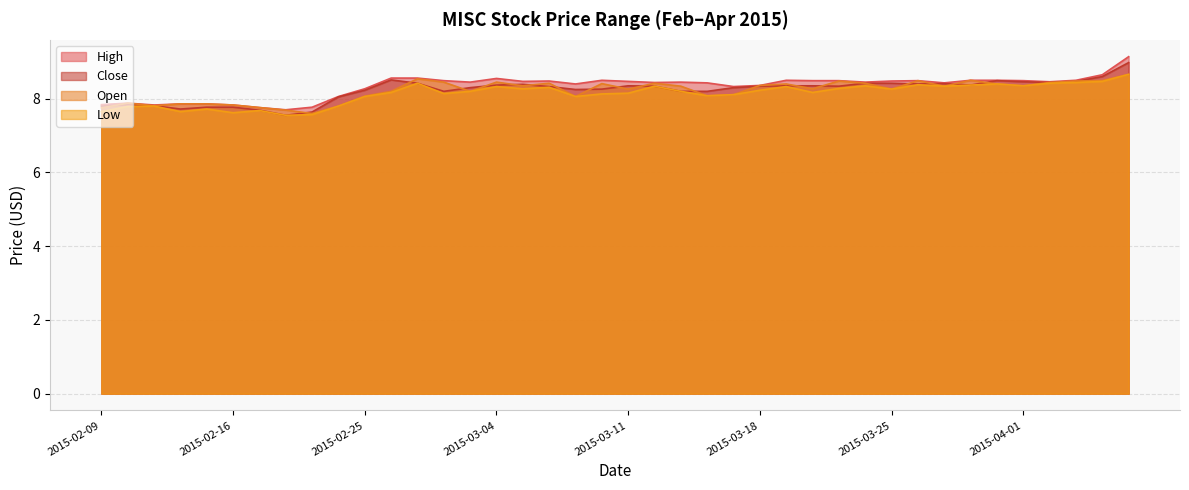

True or false: high has a value of 13.5 at 2015-03-17.

False